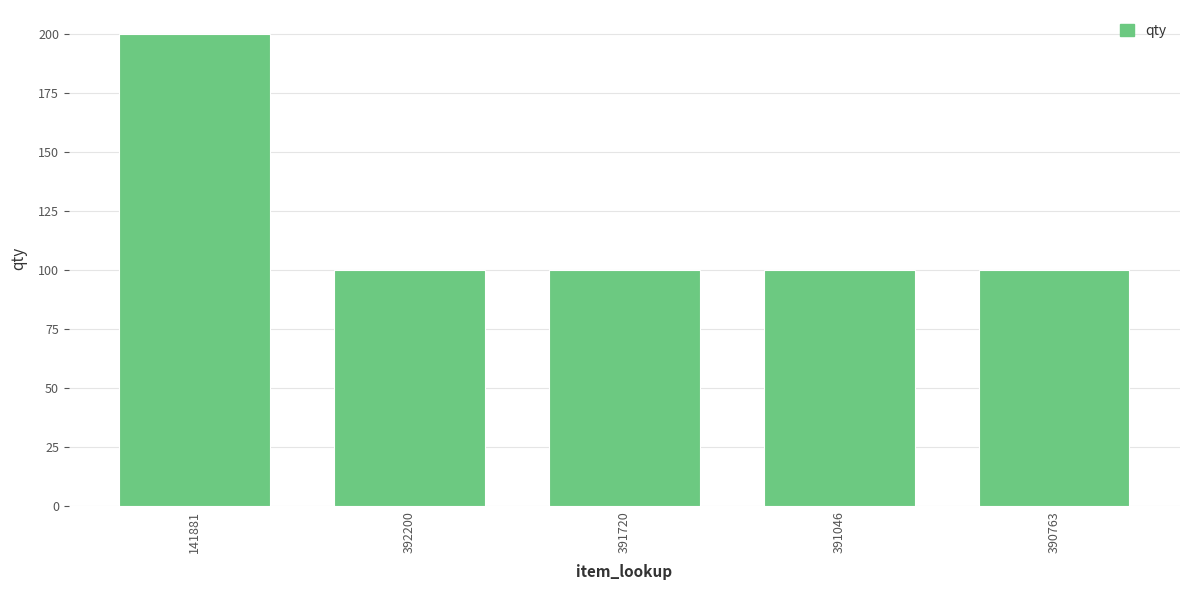

The chart shows a value of 100 at 392200. True or false?

True